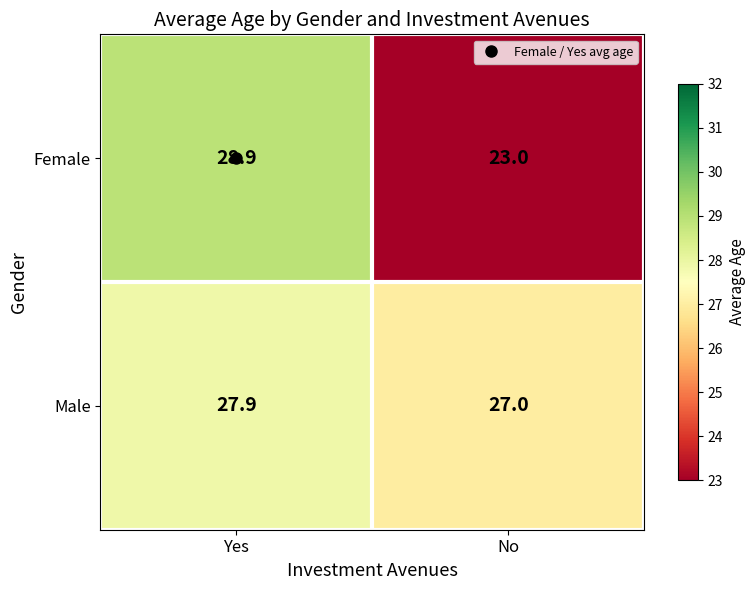

Which series has the largest range (max minus min)?

Female